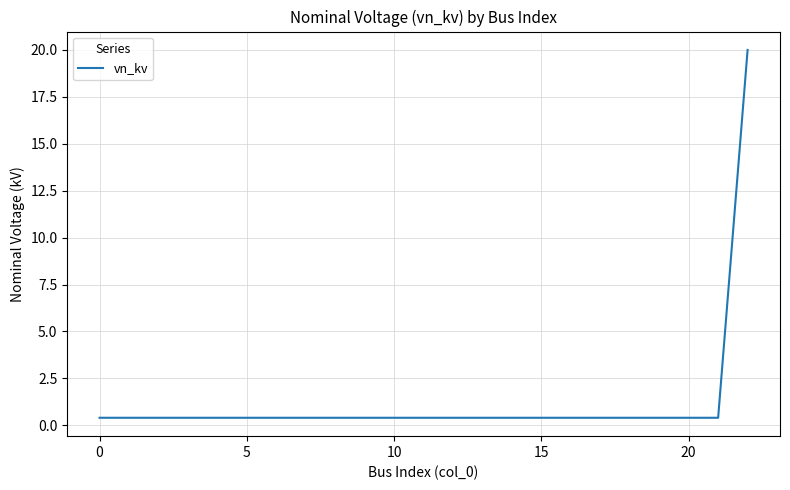

What is the maximum value shown in the chart?

20.0